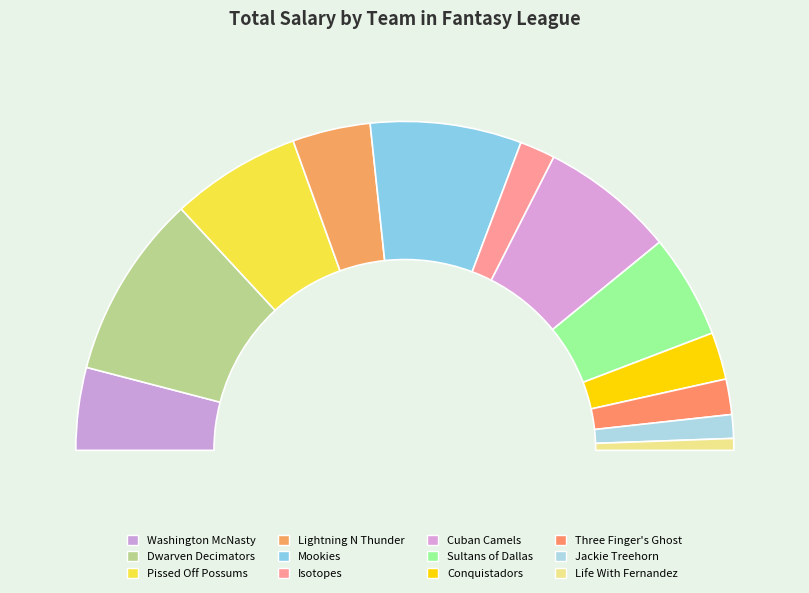

Does any single category account for the majority?

No